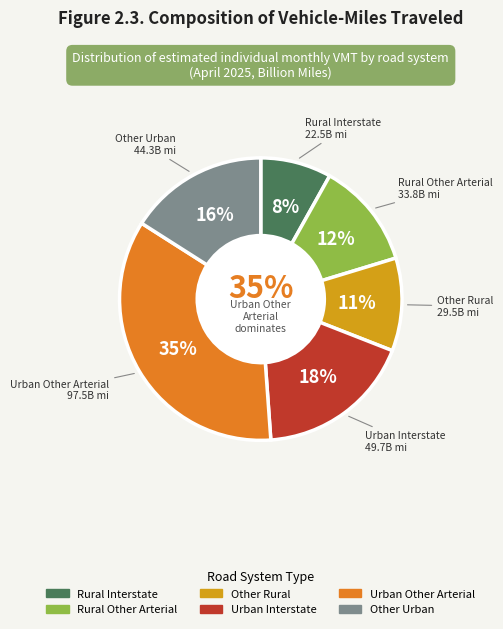

What is the ratio of the value at Rural Other Arterial to the value at Rural Interstate?

1.5